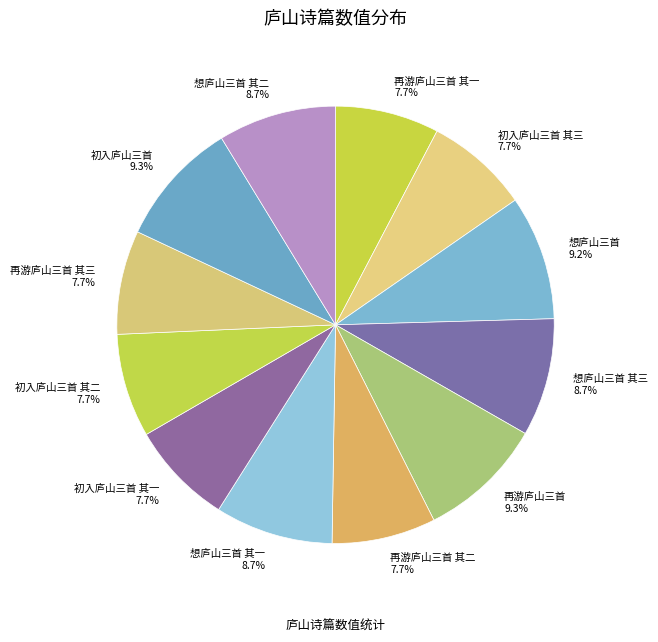

Which has a higher value, 再游庐山三首 其二 or 想庐山三首 其二?

想庐山三首 其二